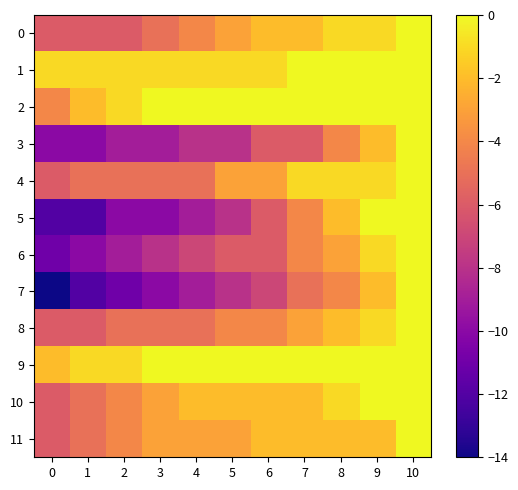

Reading left to right, list all the values displayed in this chart.

0: 0=-6	1=-6	2=-6	3=-5	4=-4	5=-3	6=-2	7=-2	8=-1	9=-1	10=0
1: 0=-1	1=-1	2=-1	3=-1	4=-1	5=-1	6=-1	7=0	8=0	9=0	10=0
2: 0=-4	1=-2	2=-1	3=0	4=0	5=0	6=0	7=0	8=0	9=0	10=0
3: 0=-10	1=-10	2=-9	3=-9	4=-8	5=-8	6=-6	7=-6	8=-4	9=-2	10=0
4: 0=-6	1=-5	2=-5	3=-5	4=-5	5=-3	6=-3	7=-1	8=-1	9=-1	10=0
5: 0=-12	1=-12	2=-10	3=-10	4=-9	5=-8	6=-6	7=-4	8=-2	9=0	10=0
6: 0=-11	1=-10	2=-9	3=-8	4=-7	5=-6	6=-6	7=-4	8=-3	9=-1	10=0
7: 0=-14	1=-12	2=-11	3=-10	4=-9	5=-8	6=-7	7=-5	8=-4	9=-2	10=0
8: 0=-6	1=-6	2=-5	3=-5	4=-5	5=-4	6=-4	7=-3	8=-2	9=-1	10=0
9: 0=-2	1=-1	2=-1	3=0	4=0	5=0	6=0	7=0	8=0	9=0	10=0
10: 0=-6	1=-5	2=-4	3=-3	4=-2	5=-2	6=-2	7=-2	8=-1	9=0	10=0
11: 0=-6	1=-5	2=-4	3=-3	4=-3	5=-3	6=-2	7=-2	8=-2	9=-2	10=0